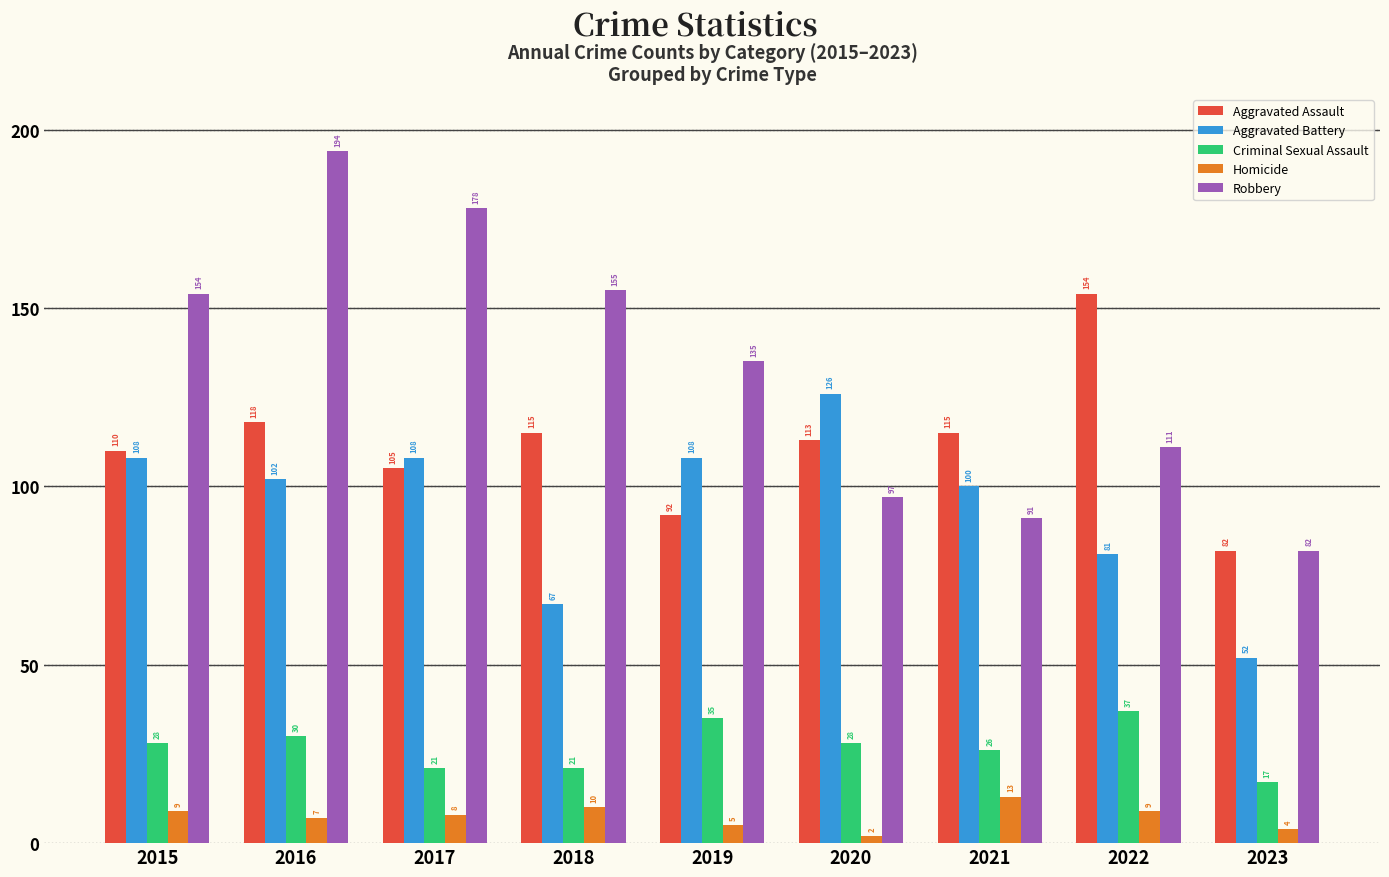

Where does the Aggravated Assault series first go above 113?

2016